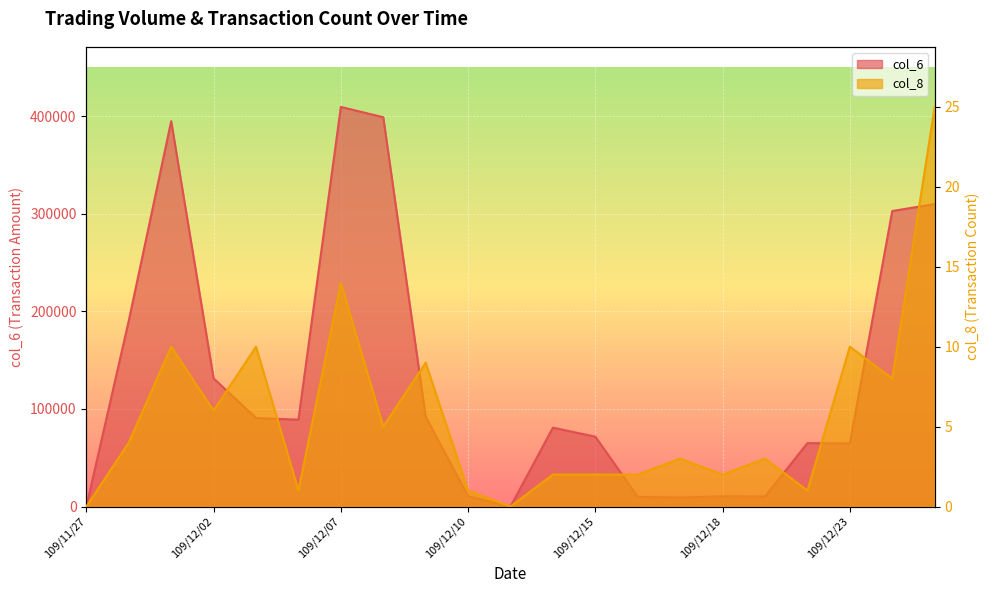

True or false: col_8 and col_6 cross at least once.

False